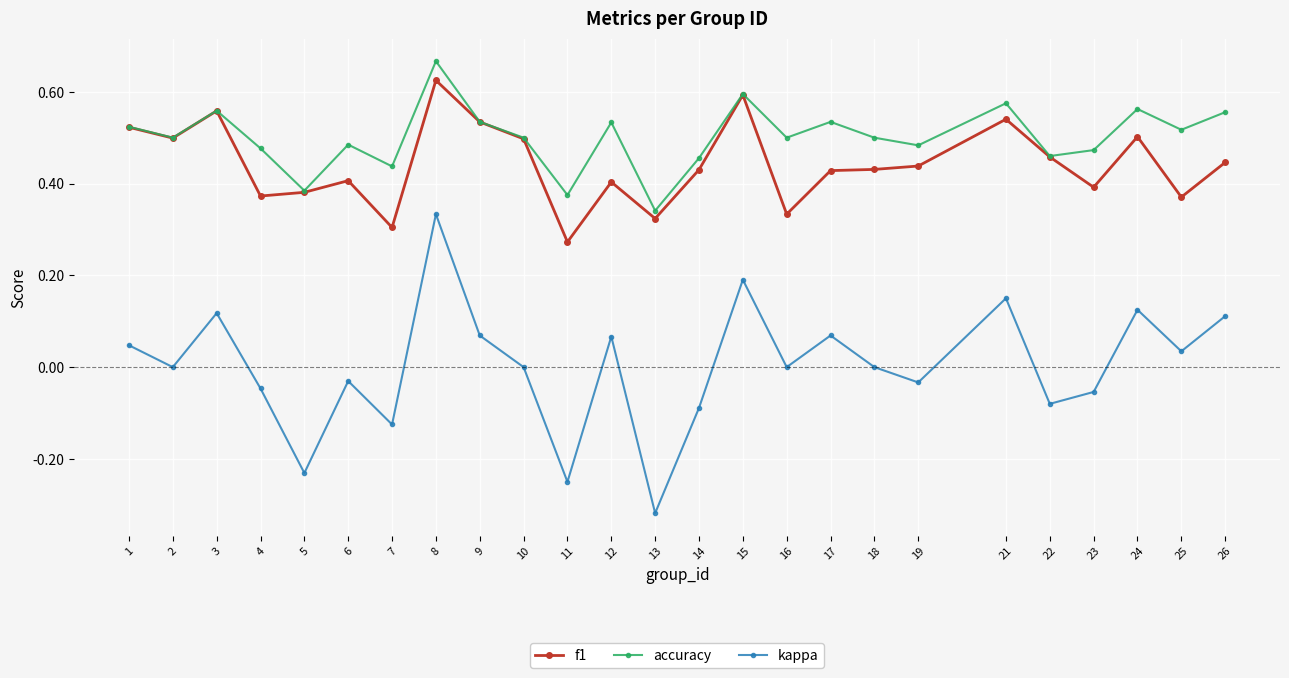

How many lines are shown in the chart?

3